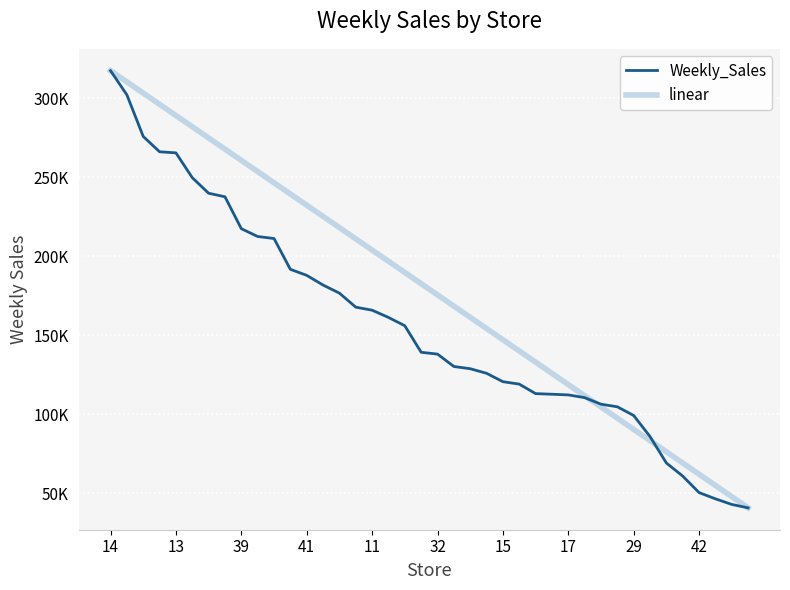

Which series ends up on top after the final intersection of linear and Weekly_Sales?

linear